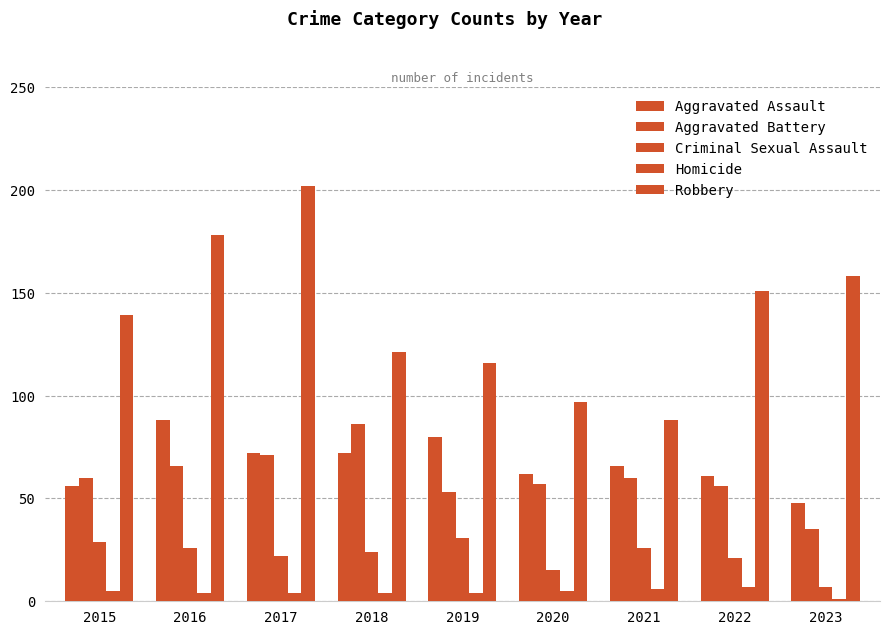

Which series has the largest range (max minus min)?

Robbery